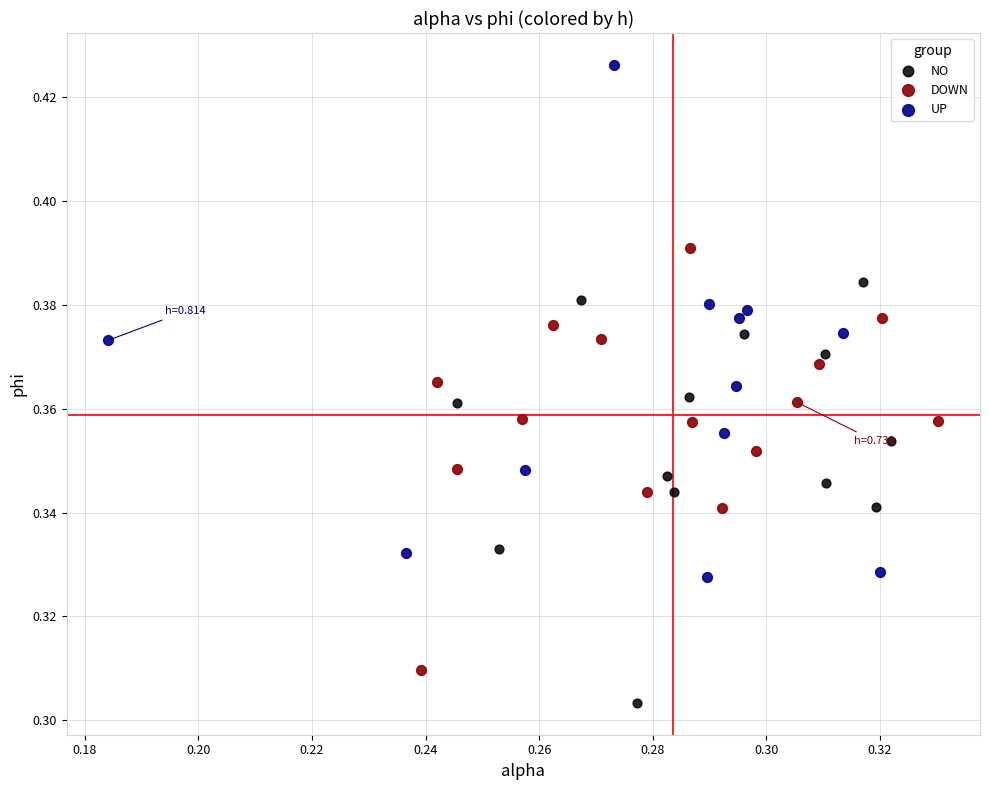

Which series reaches the minimum Y coordinate?

NO